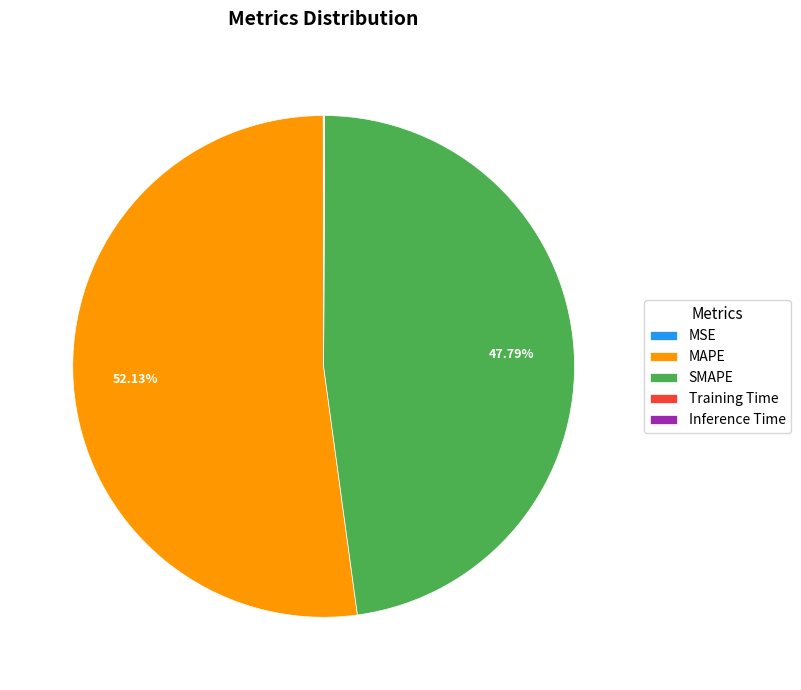

What is the largest slice in the pie chart?

MAPE